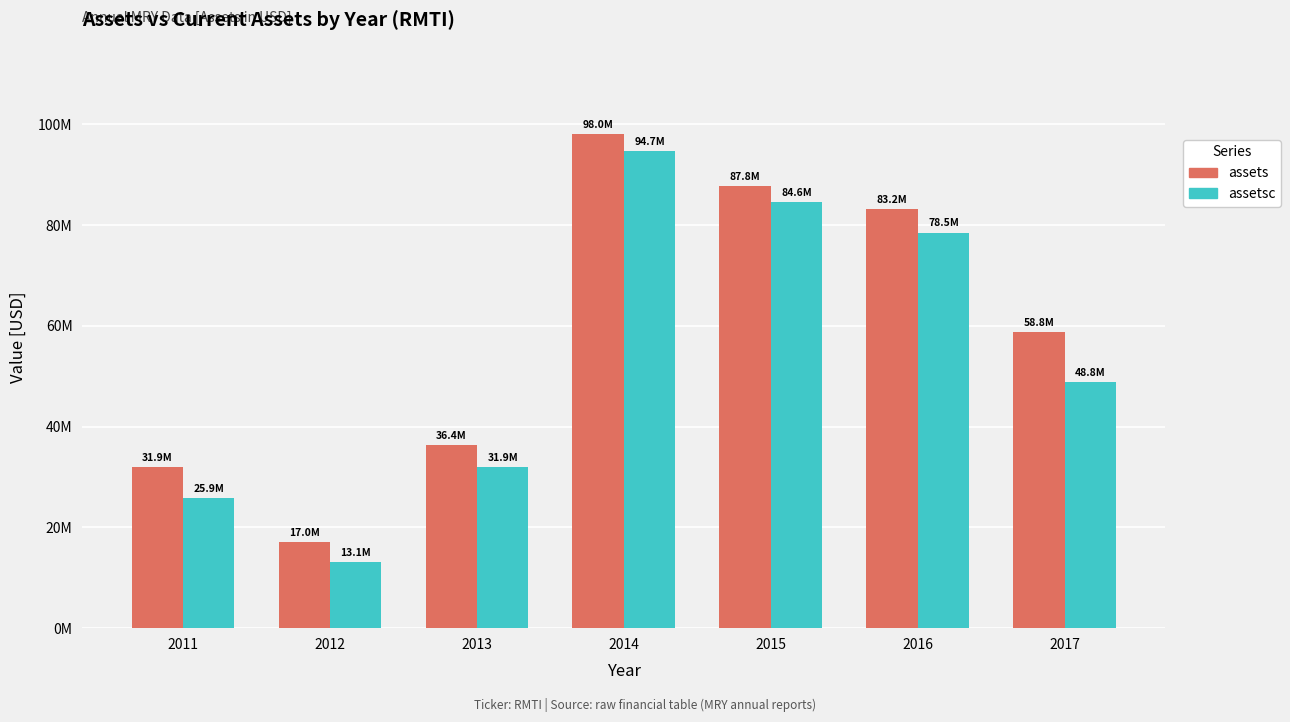

What are all the series names shown in the legend?

assets, assetsc